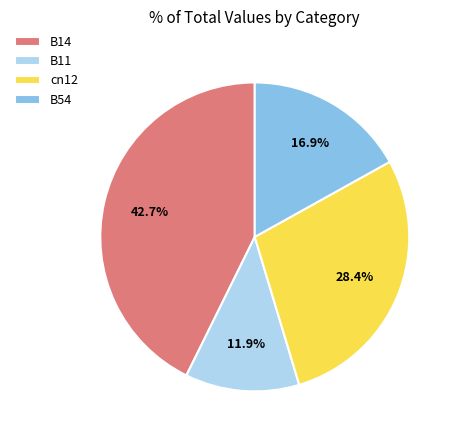

To the nearest percent, what is the difference between the B54 and B14 slice percentages?

26%